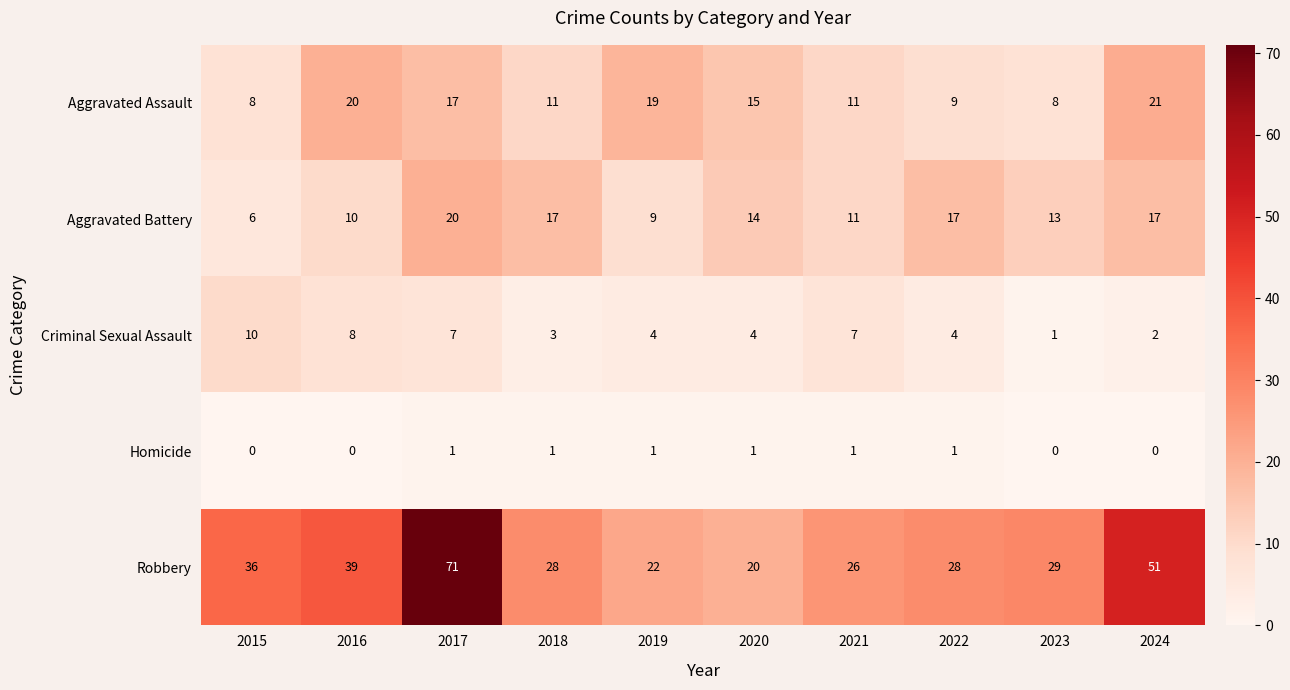

Which series changed the most between 2015 and 2020?

Robbery